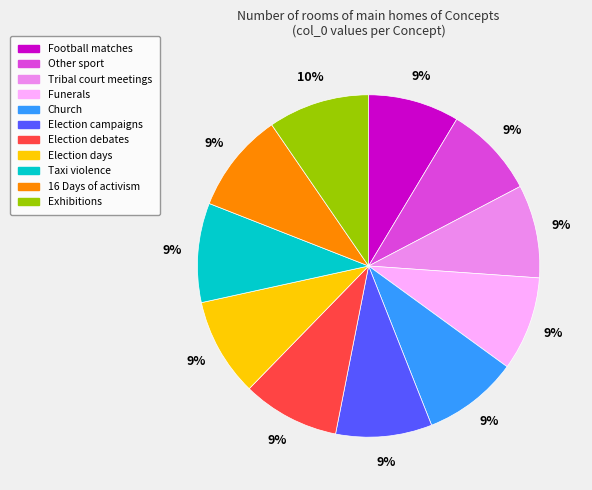

What is the ratio of the value at Other sport to the value at Church?

1.0